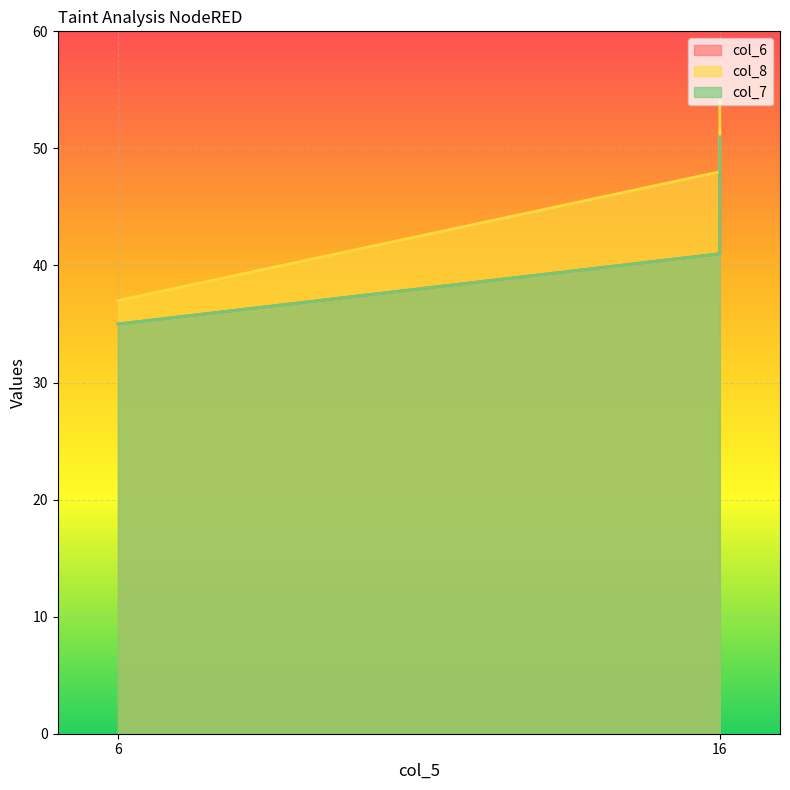

Which series changed the most between 6 and 16?

col_8